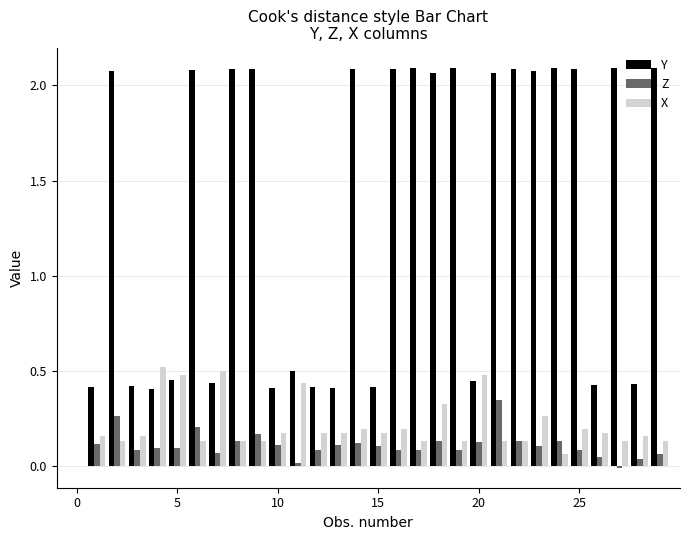

Which series has the largest total across all categories?

Y